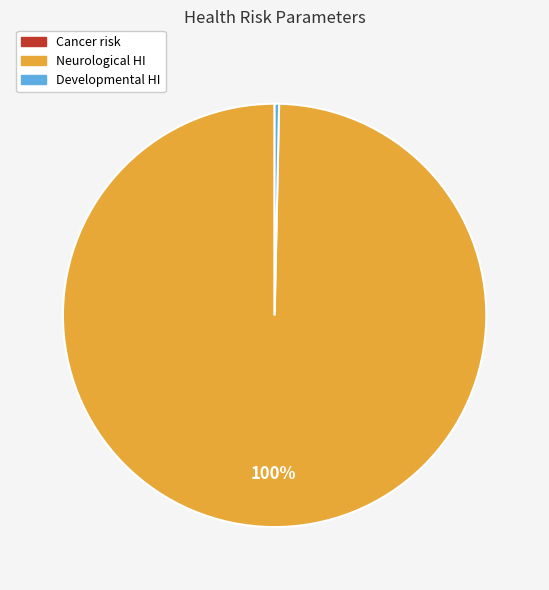

To the nearest percent, what is the average slice percentage?

33%